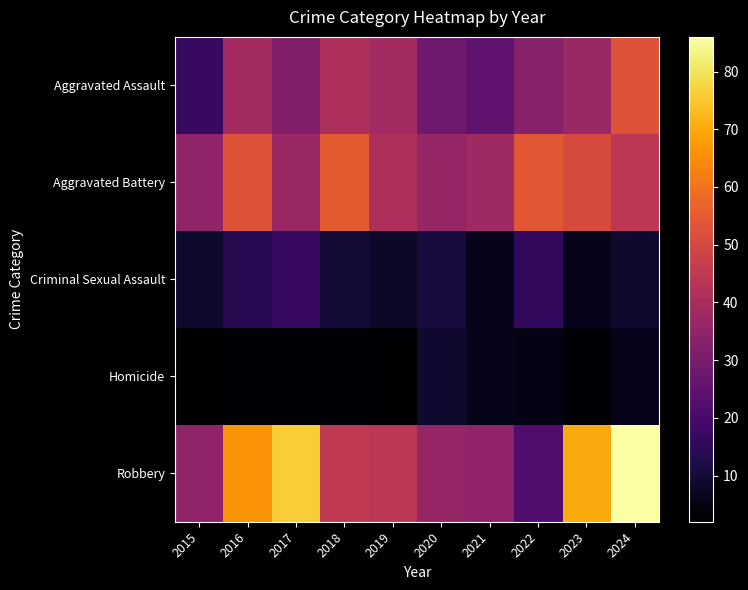

Reading right to left, extract all data points from this chart.

Aggravated Assault: 2024=53	2023=37	2022=33	2021=25	2020=28	2019=39	2018=41	2017=32	2016=39	2015=17
Aggravated Battery: 2024=44	2023=51	2022=54	2021=38	2020=36	2019=41	2018=55	2017=37	2016=53	2015=35
Criminal Sexual Assault: 2024=9	2023=6	2022=16	2021=6	2020=11	2019=8	2018=10	2017=17	2016=14	2015=9
Homicide: 2024=6	2023=3	2022=5	2021=6	2020=9	2019=2	2018=3	2017=3	2016=3	2015=2
Robbery: 2024=86	2023=70	2022=22	2021=35	2020=36	2019=44	2018=45	2017=76	2016=66	2015=35